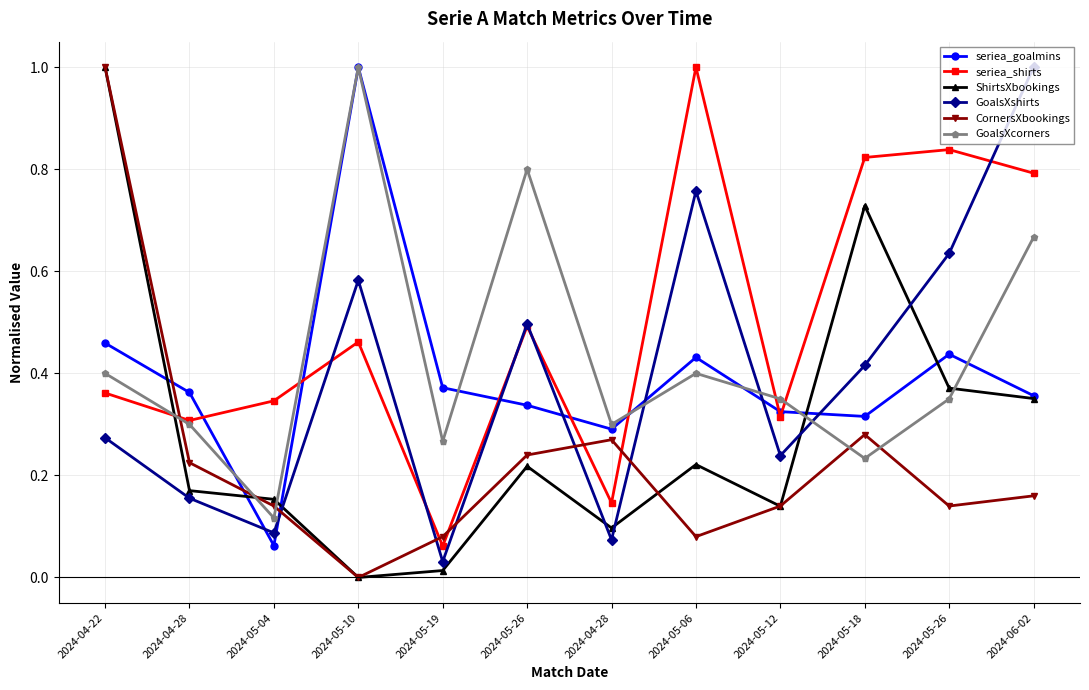

What is the sum of the seriea_shirts values at 2024-05-06 and 2024-05-26?

1.8